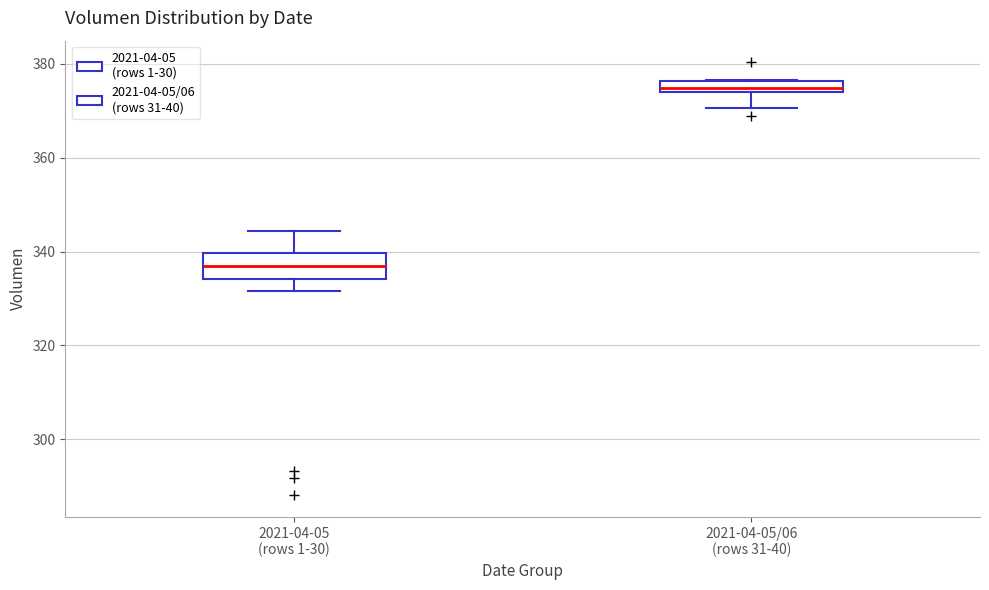

Which box is the tallest, from its lower edge to its upper edge?

2021-04-05 (rows 1-30)